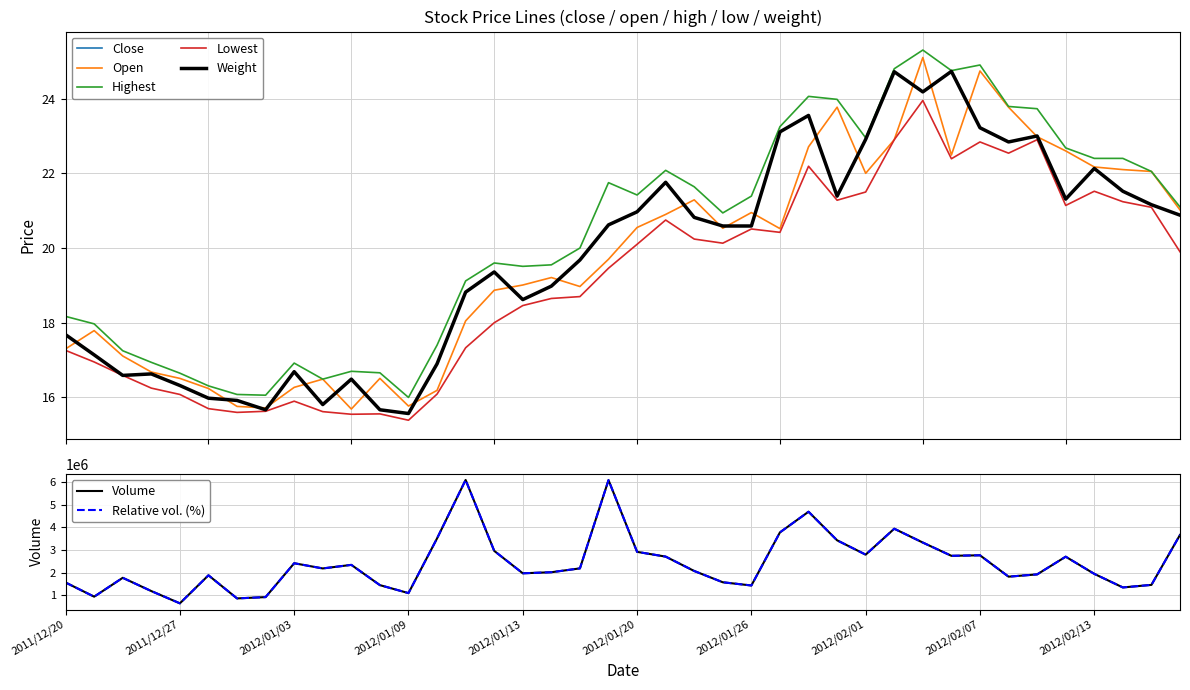

What is the highest value of the Close series?

24.7